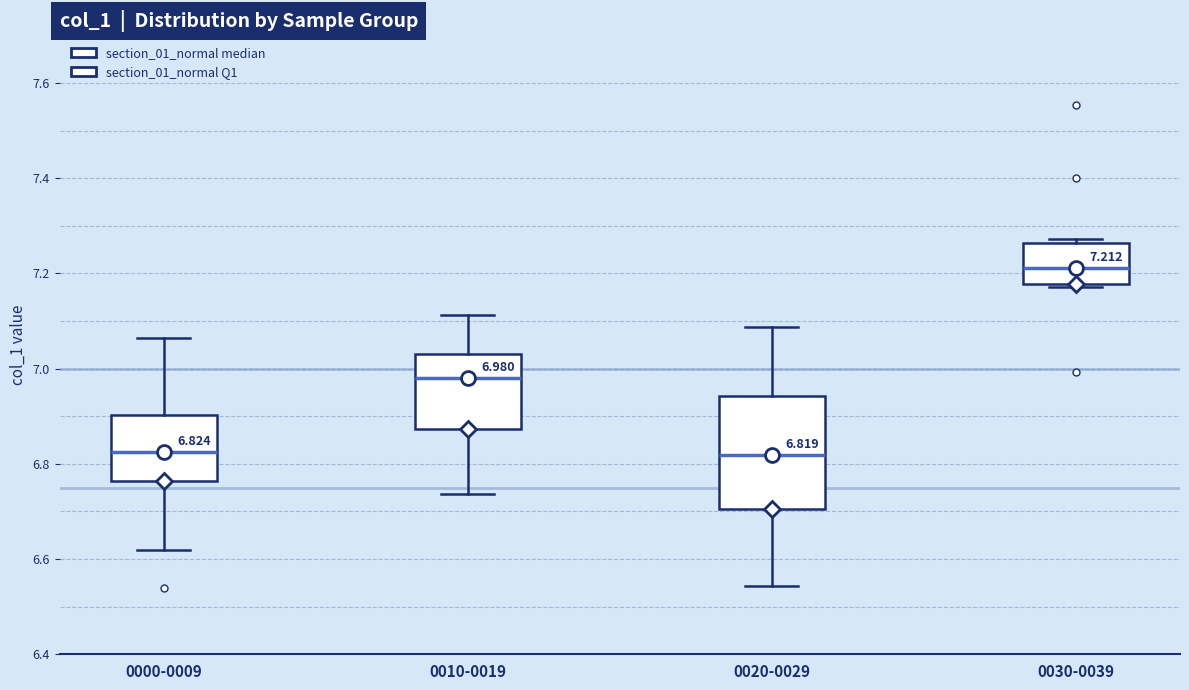

Which box is the tallest, from its lower edge to its upper edge?

0020-0029